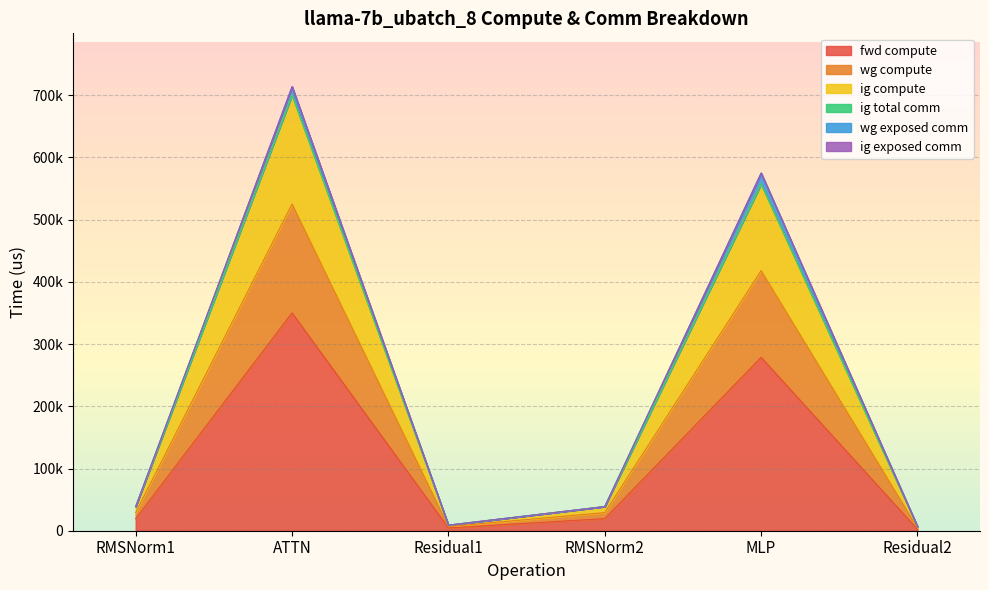

Is it true that wg compute equals 12280.4 at RMSNorm1?

False